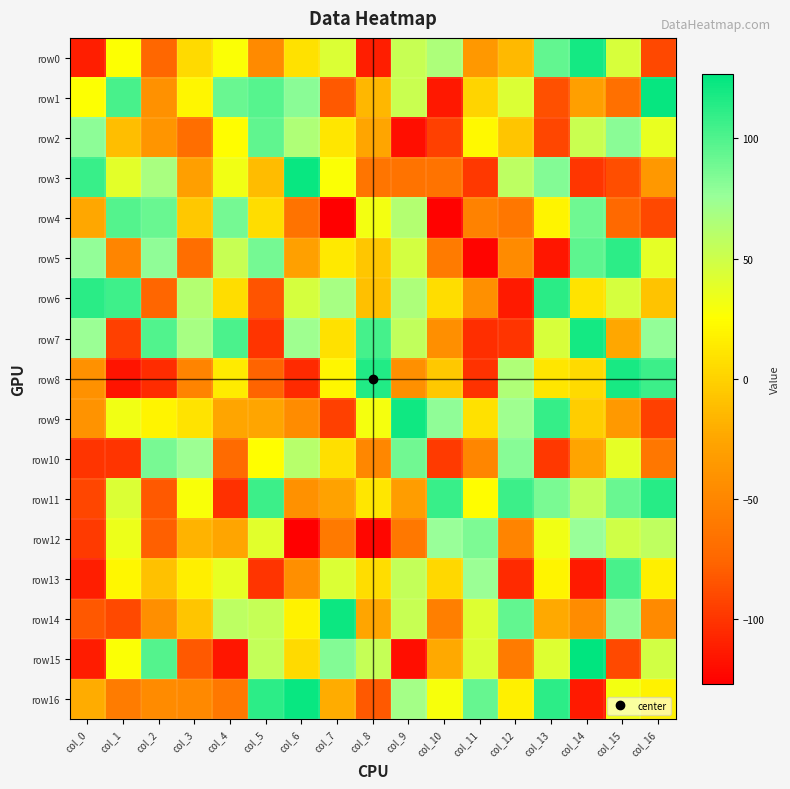

Which series has the widest spread of values?

row15